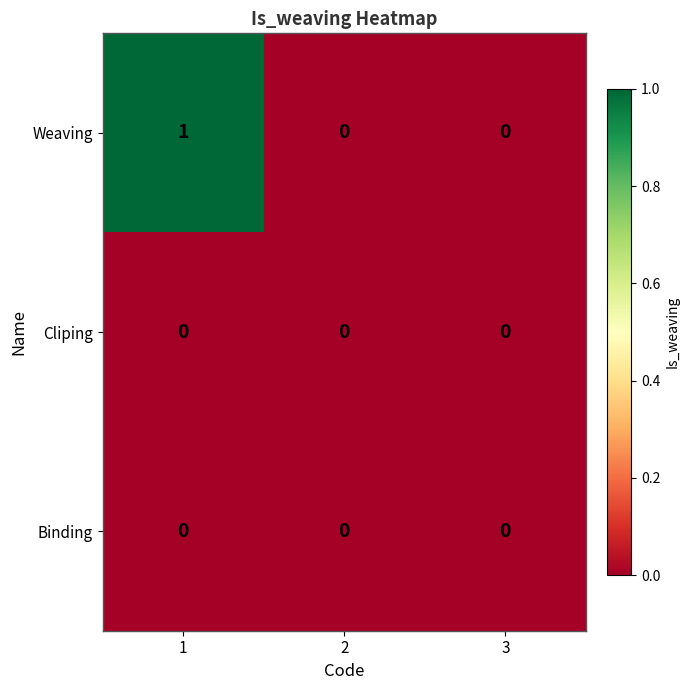

Which series has the largest total across all categories?

Weaving